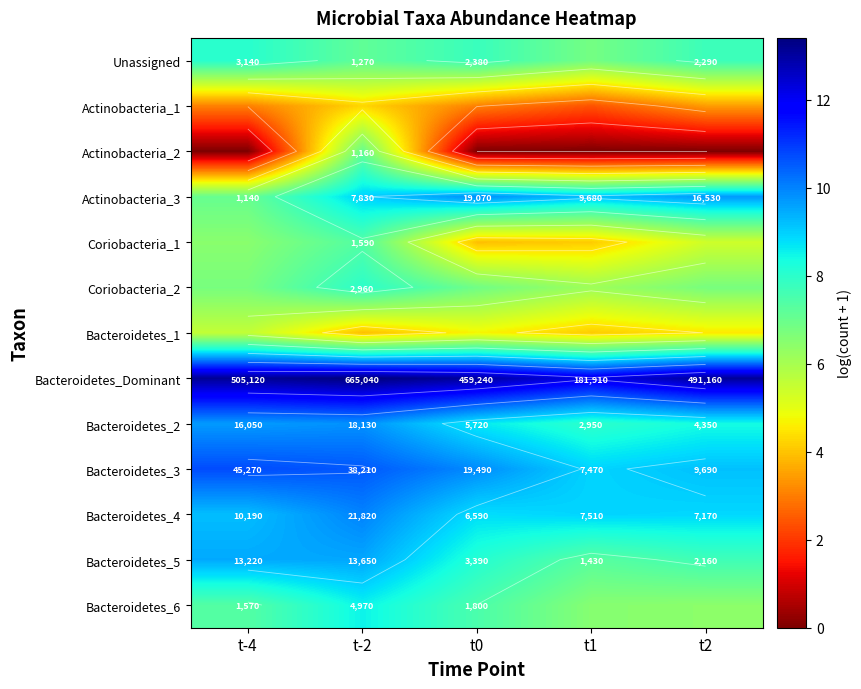

The value of Bacteroidetes_3 at t-2 is 14.4. True or false?

False